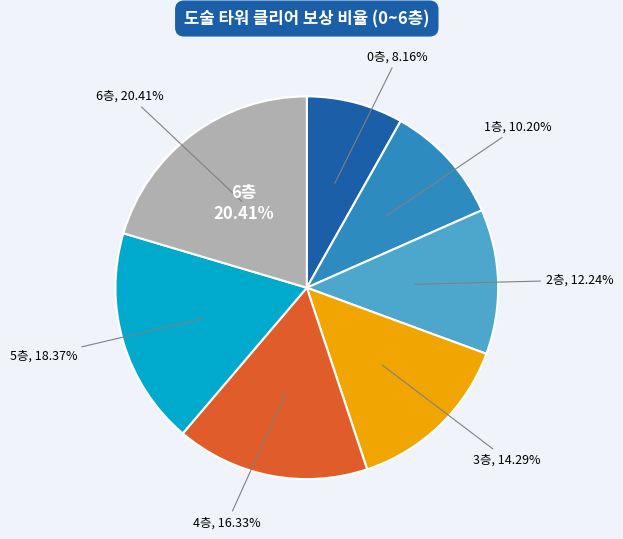

Count the number of slices in the pie.

7